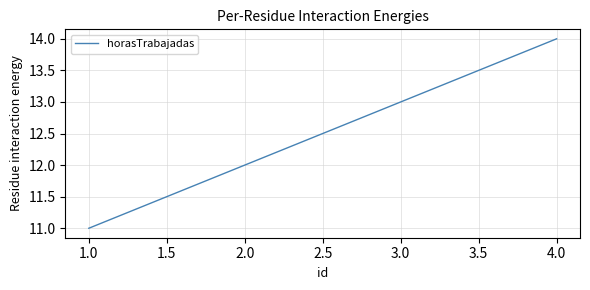

Count the number of categories in the chart.

4